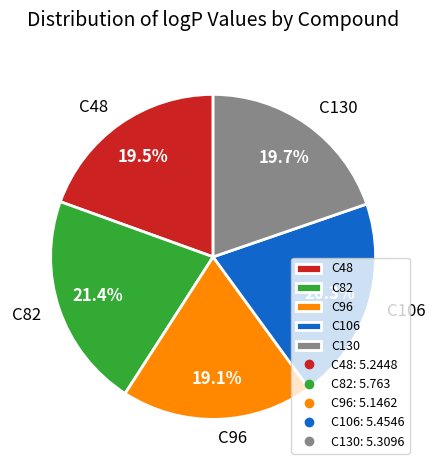

Combined, what portion of the pie is C130 and C96?

38.8%